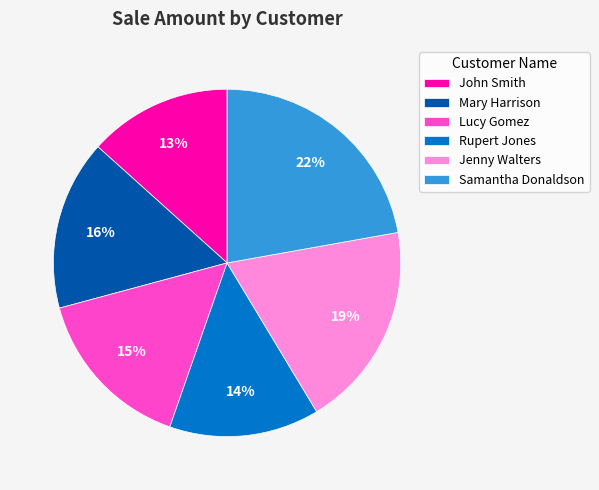

What is the smallest slice in the pie chart?

John Smith